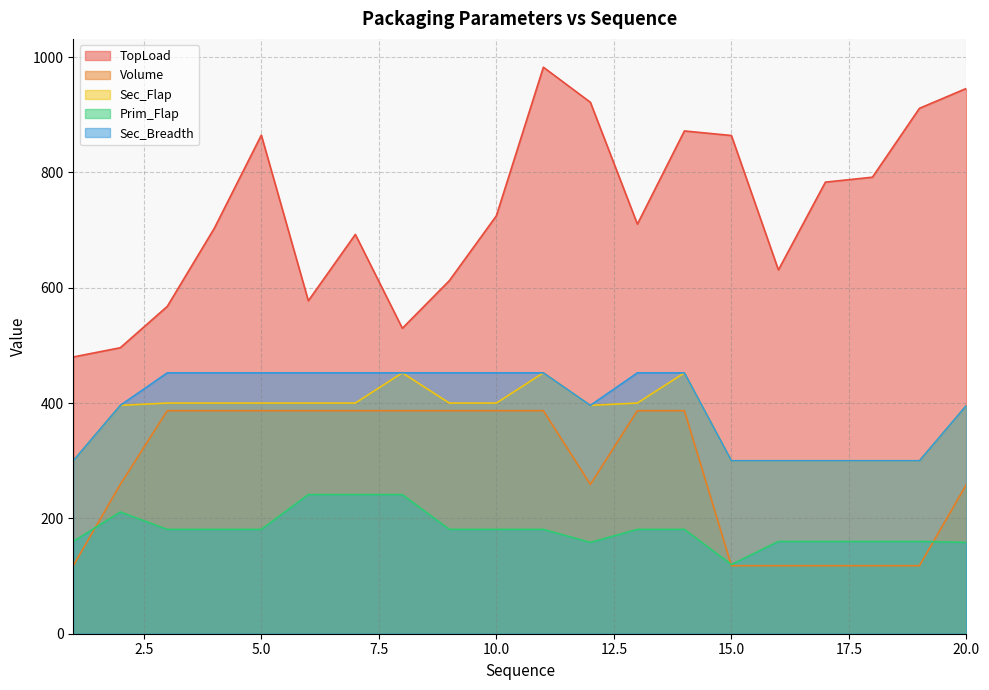

Between 17 and 8, which is larger?

17